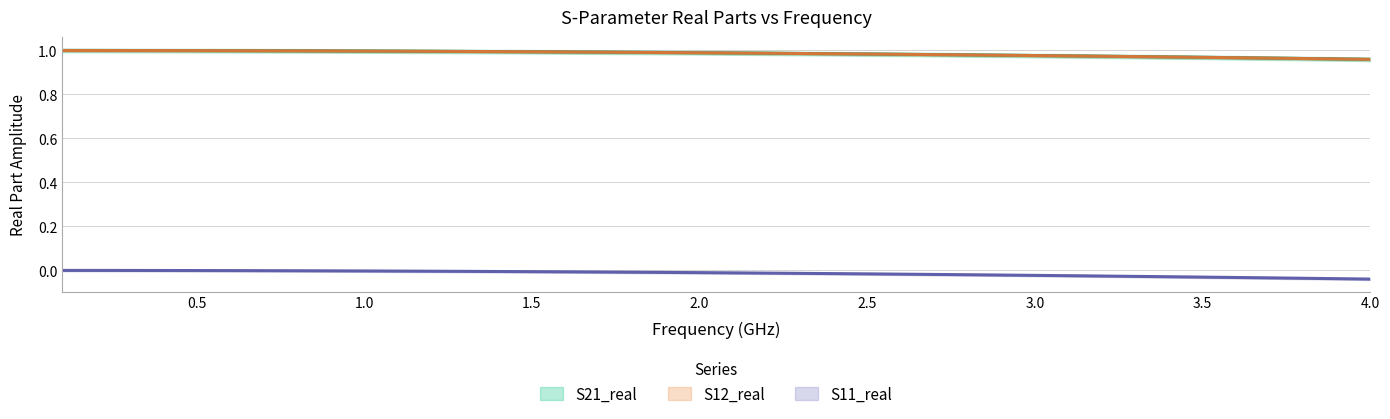

Reading left to right, list all the values displayed in this chart.

S21_real: 1.0	1.0	1.0	1.0	1.0	1.0	1.0	1.0	1.0	1.0	1.0	1.0	1.0	1.0	1.0	1.0	1.0	1.0	1.0	1.0	1.0	1.0	1.0	1.0	1.0	1.0	1.0	1.0	1.0	1.0	1.0	1.0	1.0	1.0	1.0	1.0	1.0	1.0	1.0	1.0
S12_real: 1.0	1.0	1.0	1.0	1.0	1.0	1.0	1.0	1.0	1.0	1.0	1.0	1.0	1.0	1.0	1.0	1.0	1.0	1.0	1.0	1.0	1.0	1.0	1.0	1.0	1.0	1.0	1.0	1.0	1.0	1.0	1.0	1.0	1.0	1.0	1.0	1.0	1.0	1.0	1.0
S11_real: 0.0	0.0	0.0	-0.0	-0.0	-0.0	-0.0	-0.0	-0.0	-0.0	-0.0	-0.0	-0.0	-0.0	-0.0	-0.0	-0.0	-0.0	-0.0	-0.0	-0.0	-0.0	-0.0	-0.0	-0.0	-0.0	-0.0	-0.0	-0.0	-0.0	-0.0	-0.0	-0.0	-0.0	-0.0	-0.0	-0.0	-0.0	-0.0	-0.0